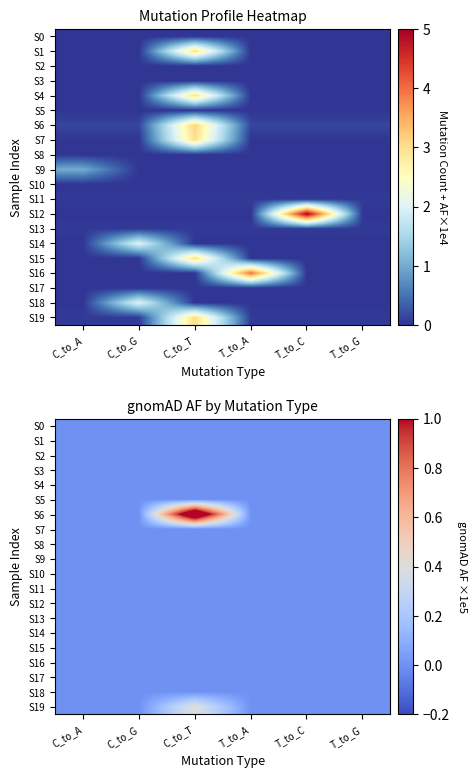

How many values in S19 are above zero?

1